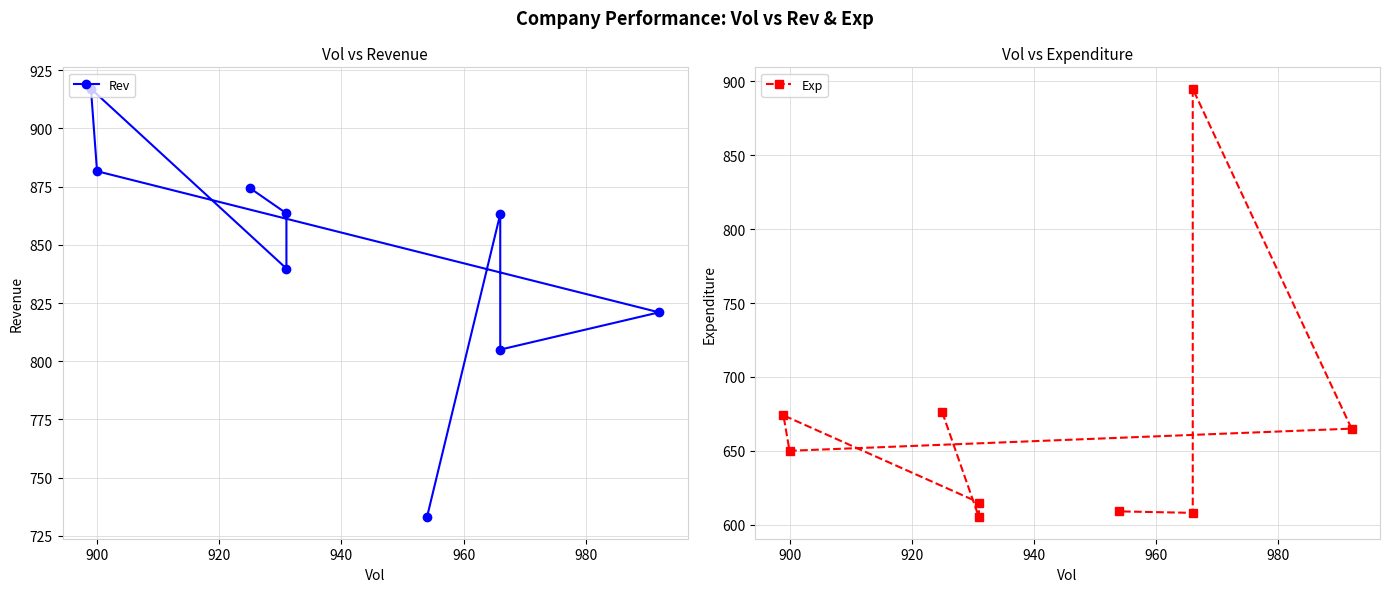

What is the minimum value for Exp?

605.0